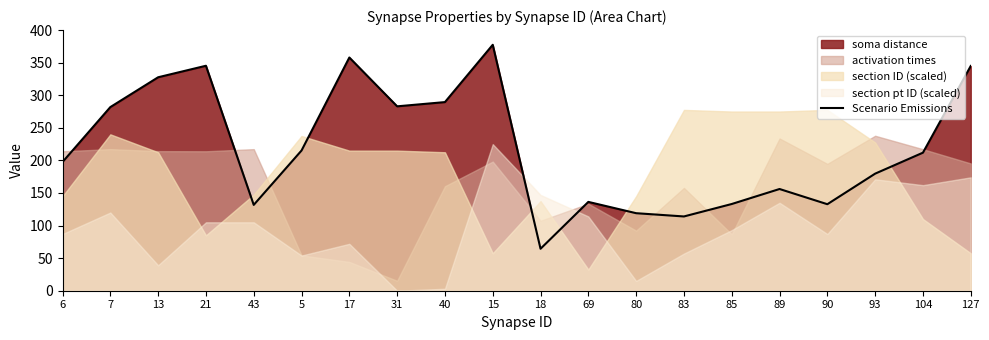

Between 6 and 104, which is larger?

104